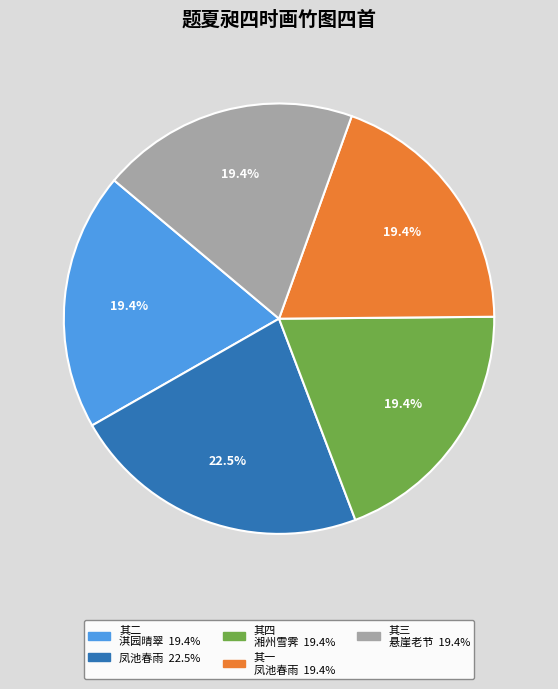

Does any single category account for the majority?

No